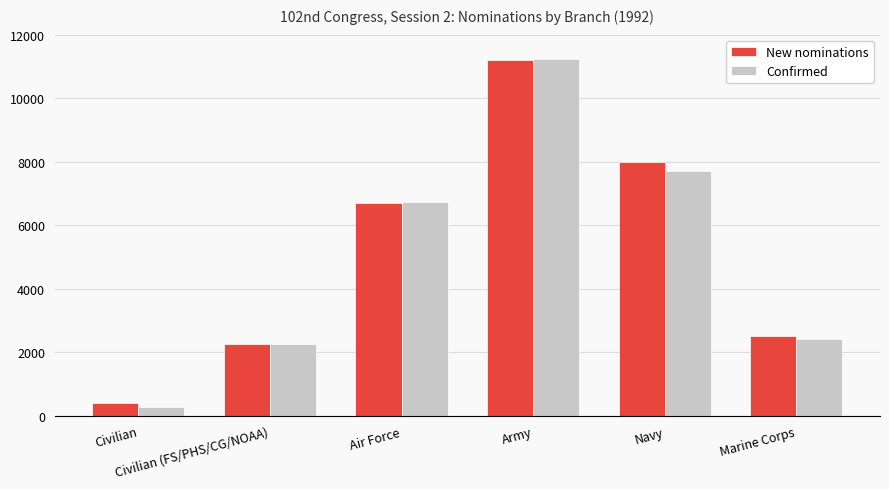

The New nominations series shows 1286 at Civilian (FS/PHS/CG/NOAA). True or false?

False